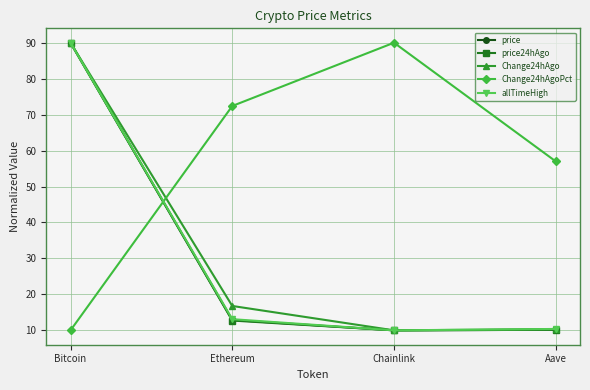

Which series has the largest total across all categories?

Change24hAgoPct